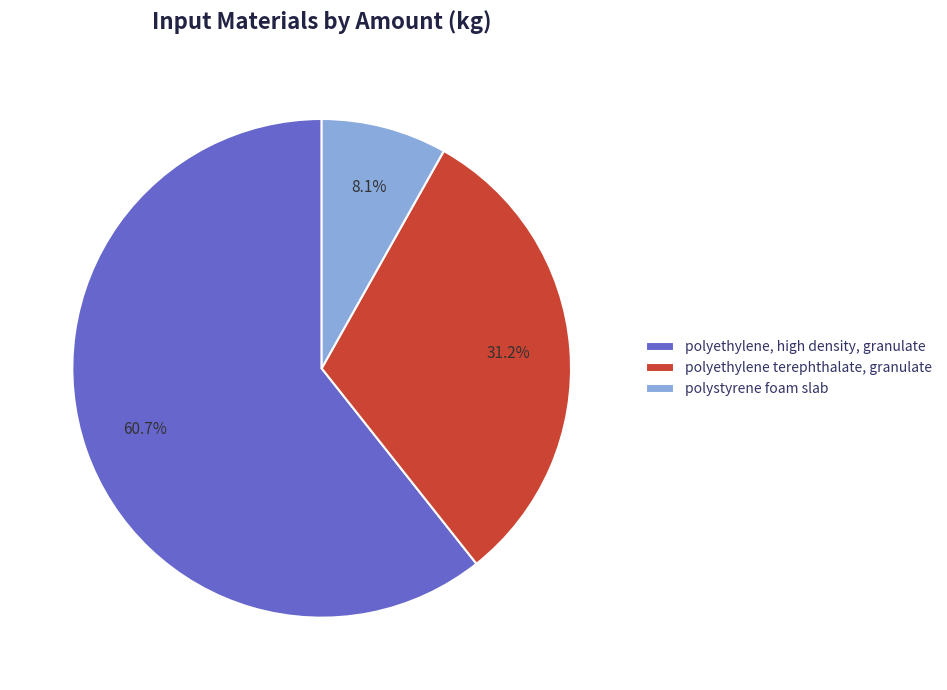

Count the number of slices in the pie.

3